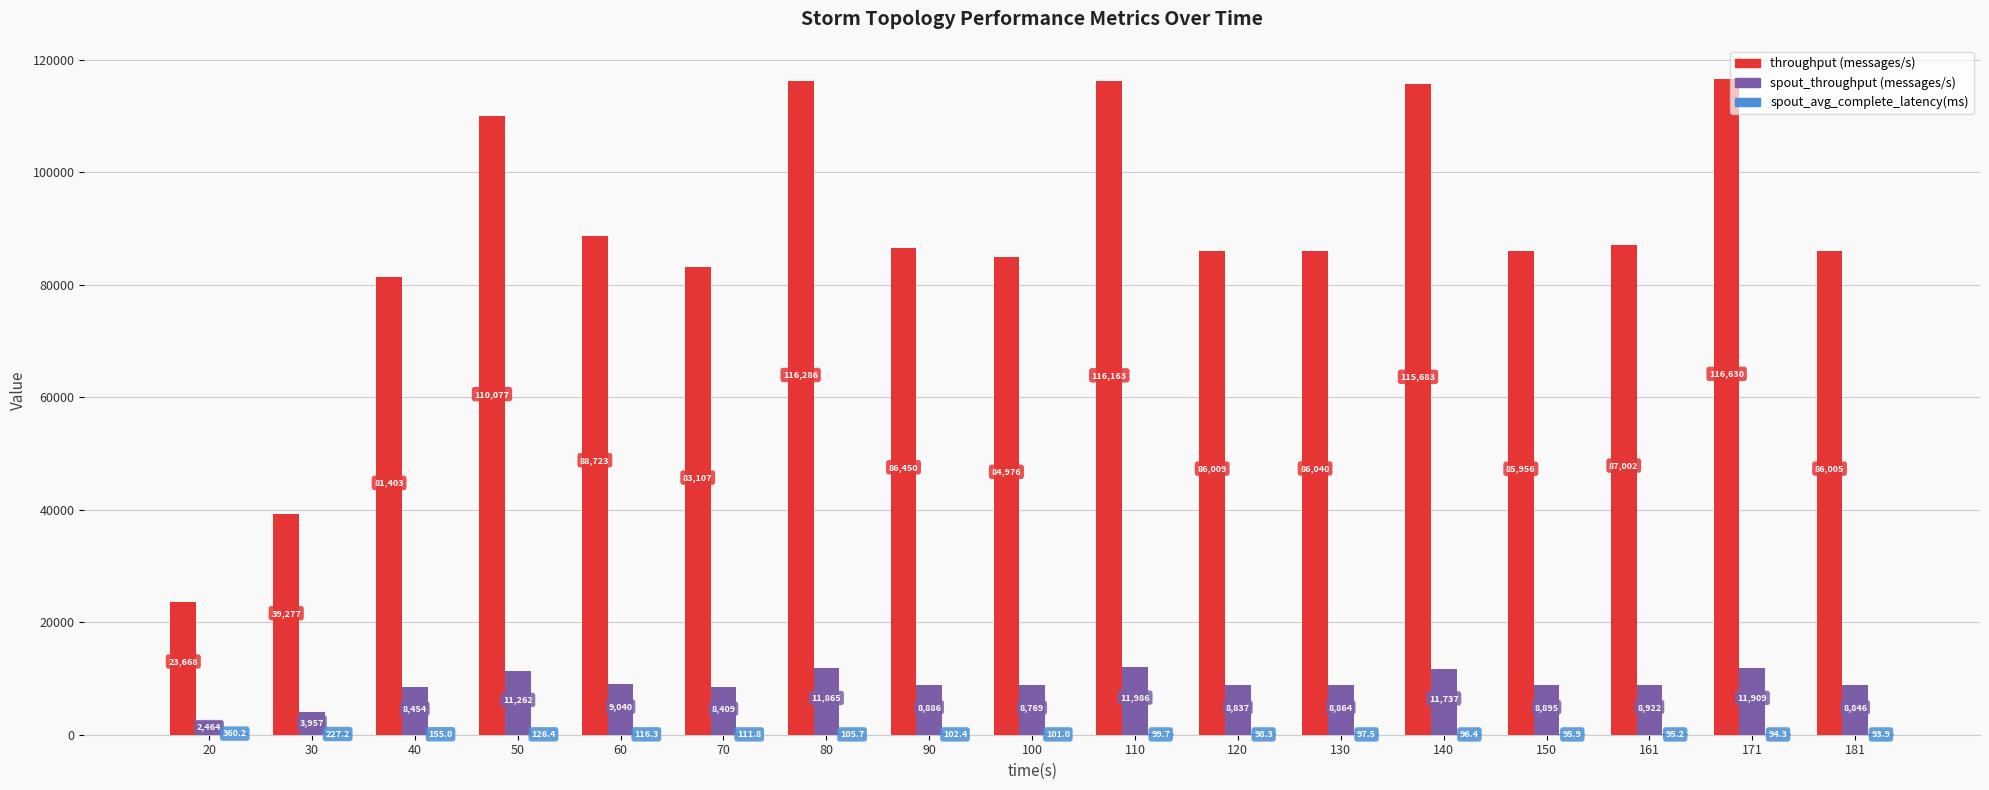

At which category is the sum across all series the highest?

171